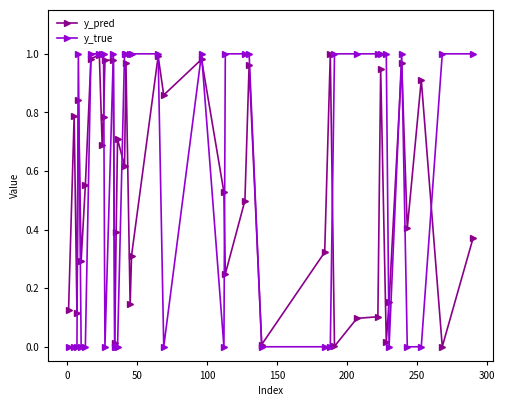

Which series has the widest spread of values?

y_true